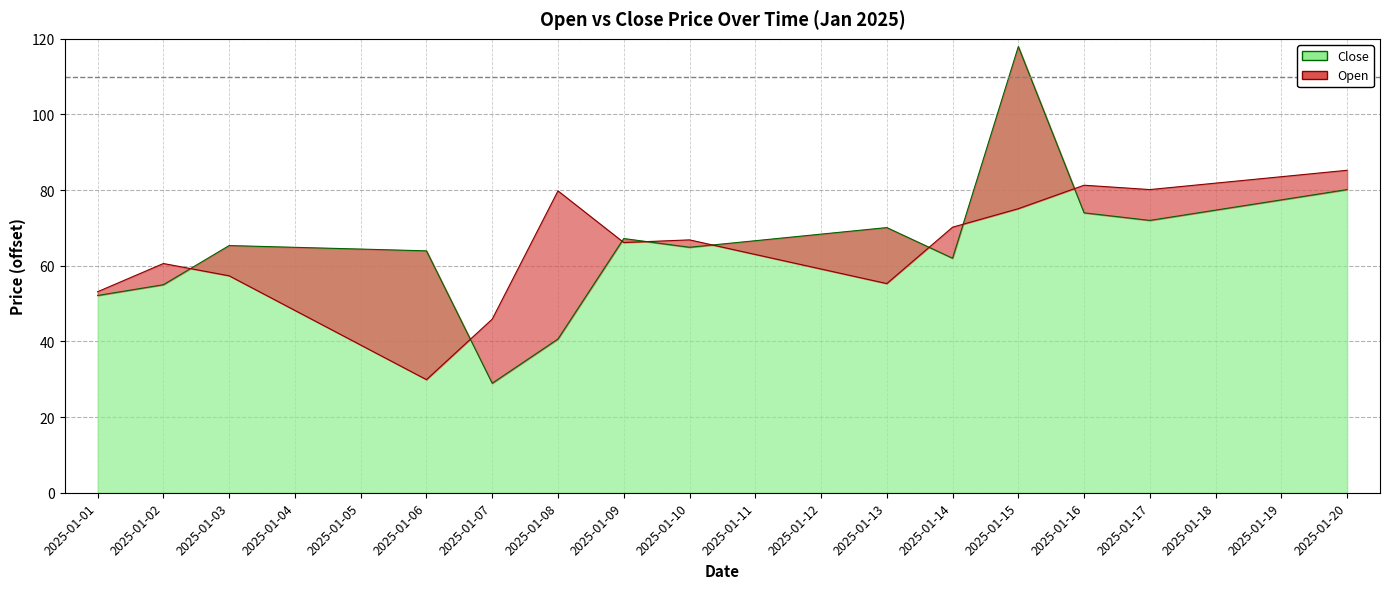

At which label is Close closest to 73?

2025-01-16